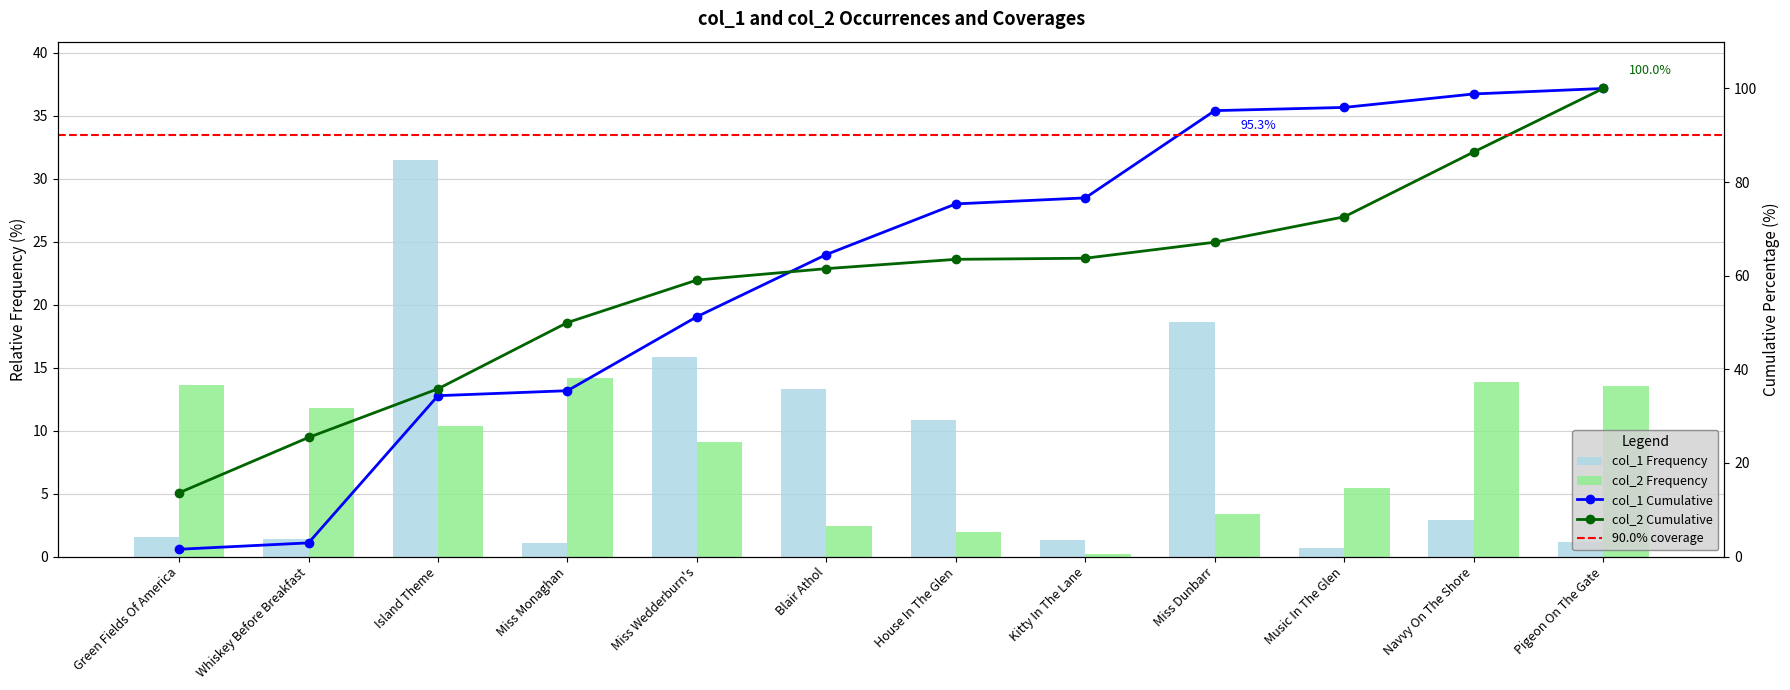

Is the value of col_2 at Island Theme greater than the value of col_1 at Kitty In The Lane?

Yes